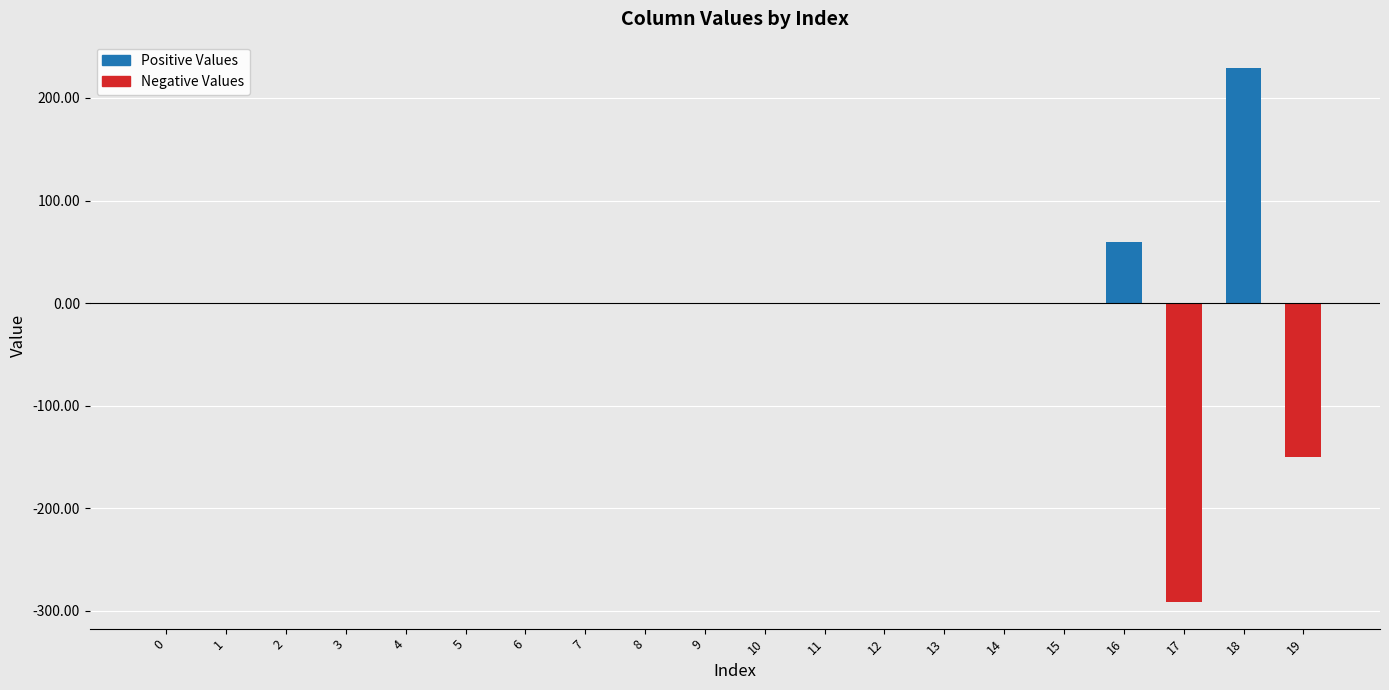

Reading left to right, what are all the values shown in this chart?

0=0.0	1=0.0	2=0.0	3=0.0	4=0.0	5=0.0	6=0.0	7=0.0	8=0.0	9=0.0	10=0.0	11=0.0	12=0.0	13=0.0	14=0.0	15=0.0	16=59.7	17=-291.2	18=228.9	19=-150.1